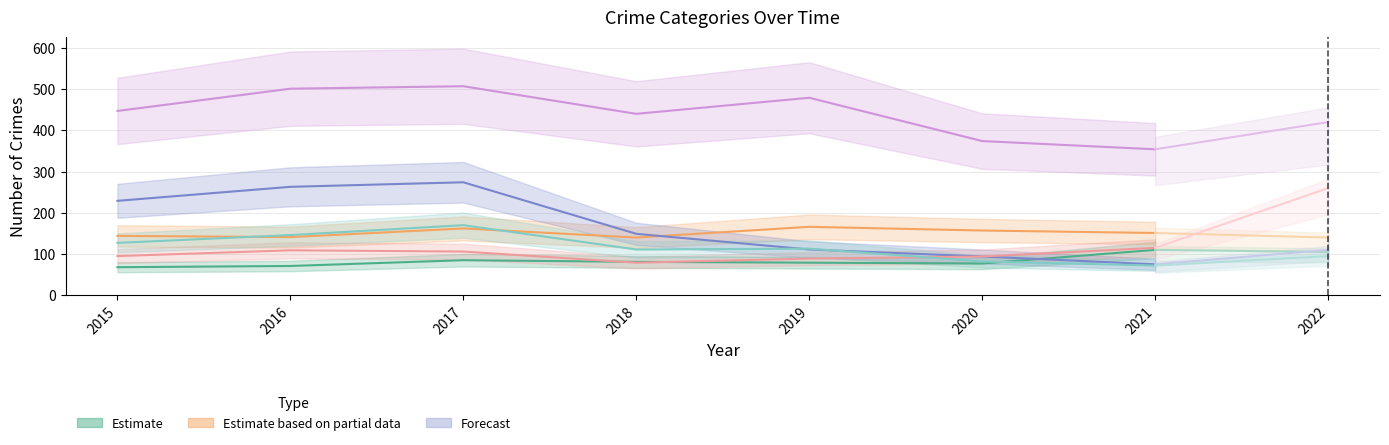

How many times do Robbery and Burglary cross each other?

2